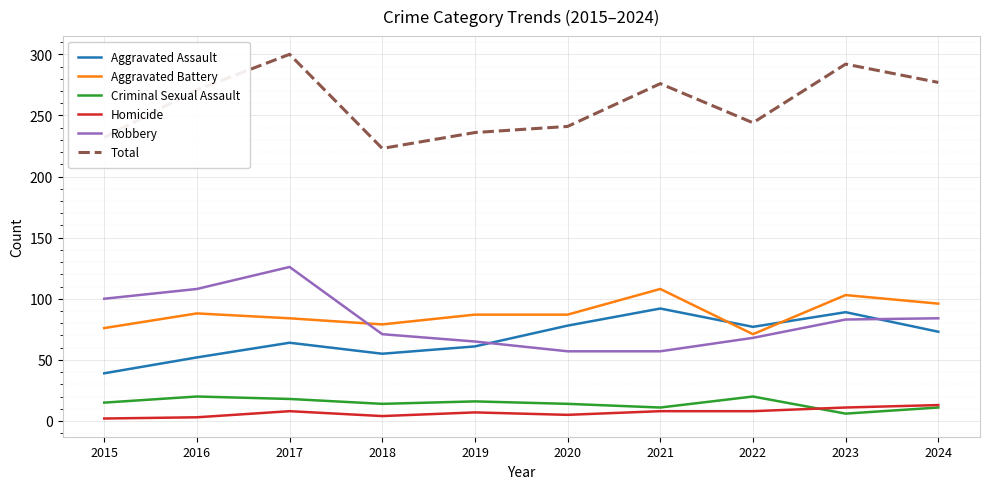

What is the approximate value of Aggravated Battery at 2020?

87